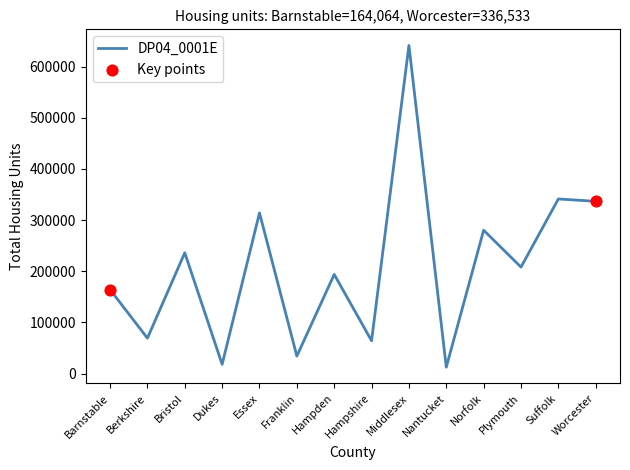

What is the change in value from Essex to Franklin?

-279792